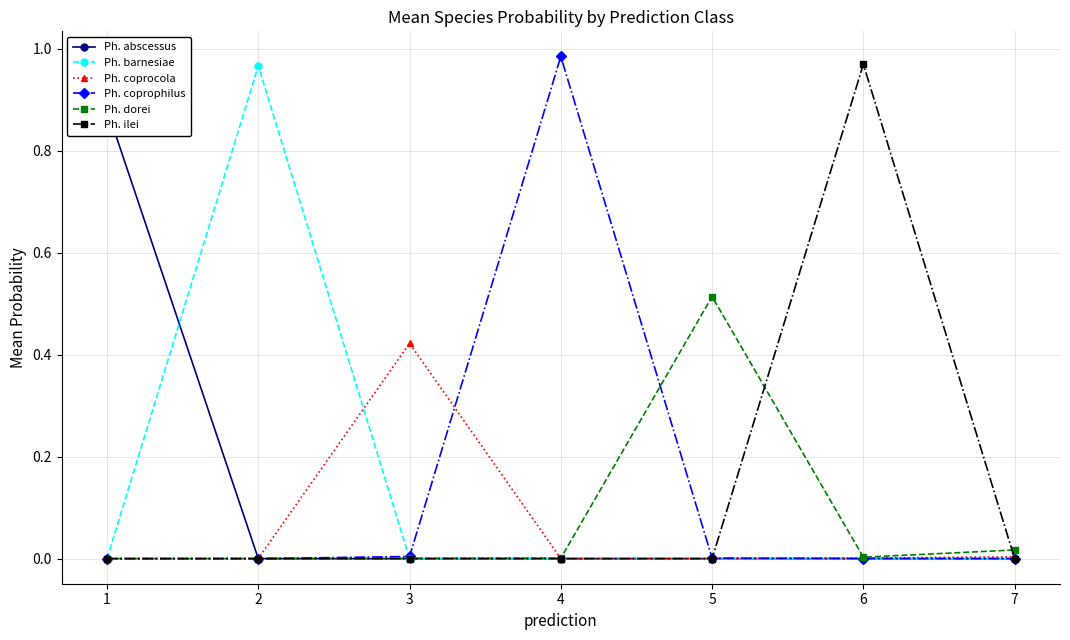

Which label corresponds to the largest value in the chart?

4